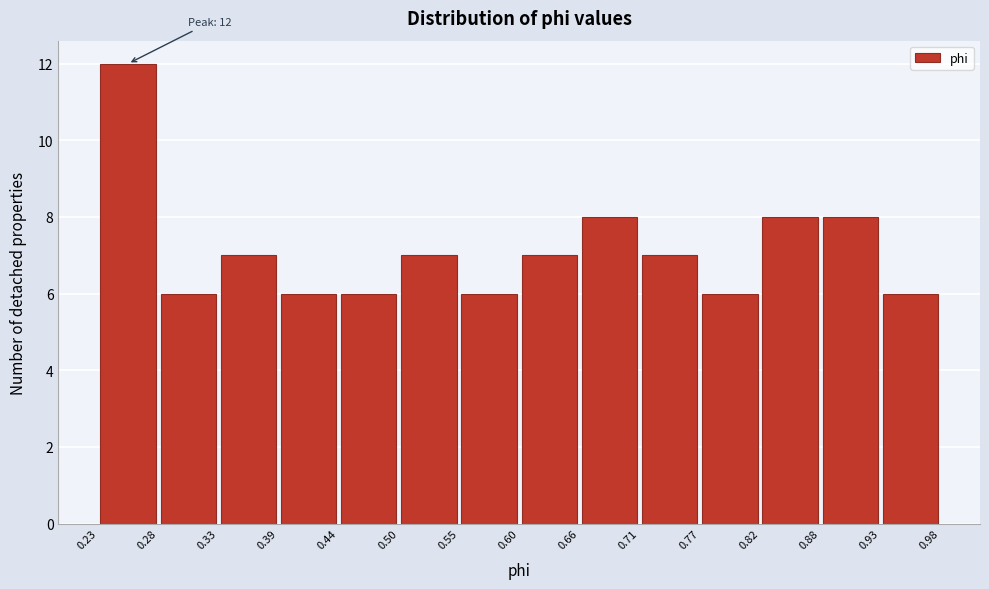

Over which range of the x-axis is the bar tallest?

0.23 to 0.28